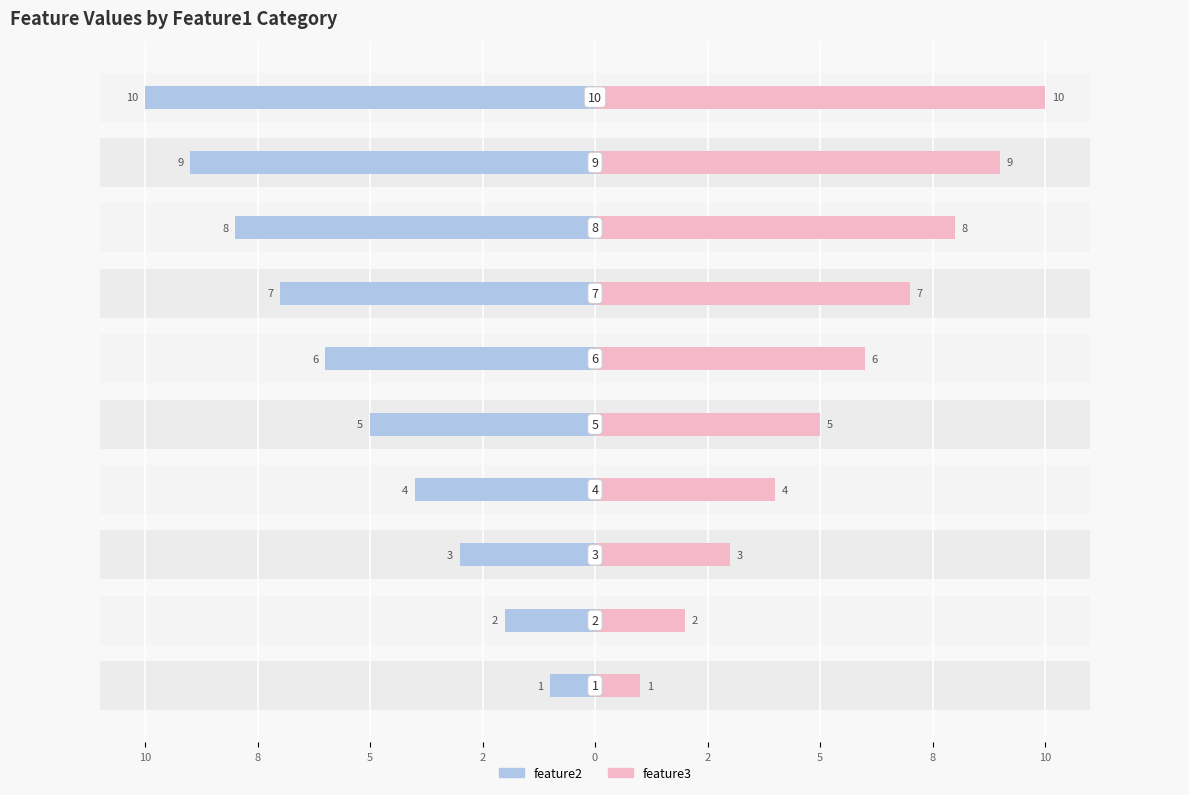

What is the greatest value displayed?

10